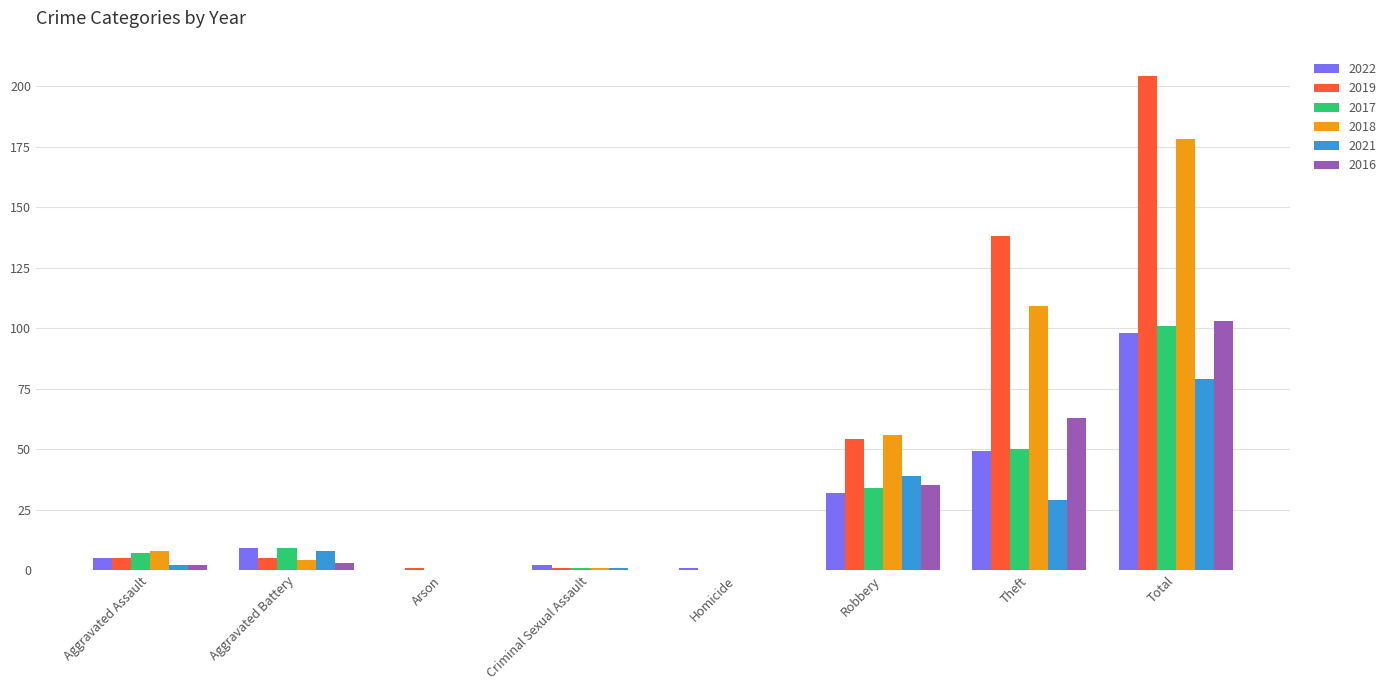

True or false: 2016 has a value of -69 at Criminal Sexual Assault.

False